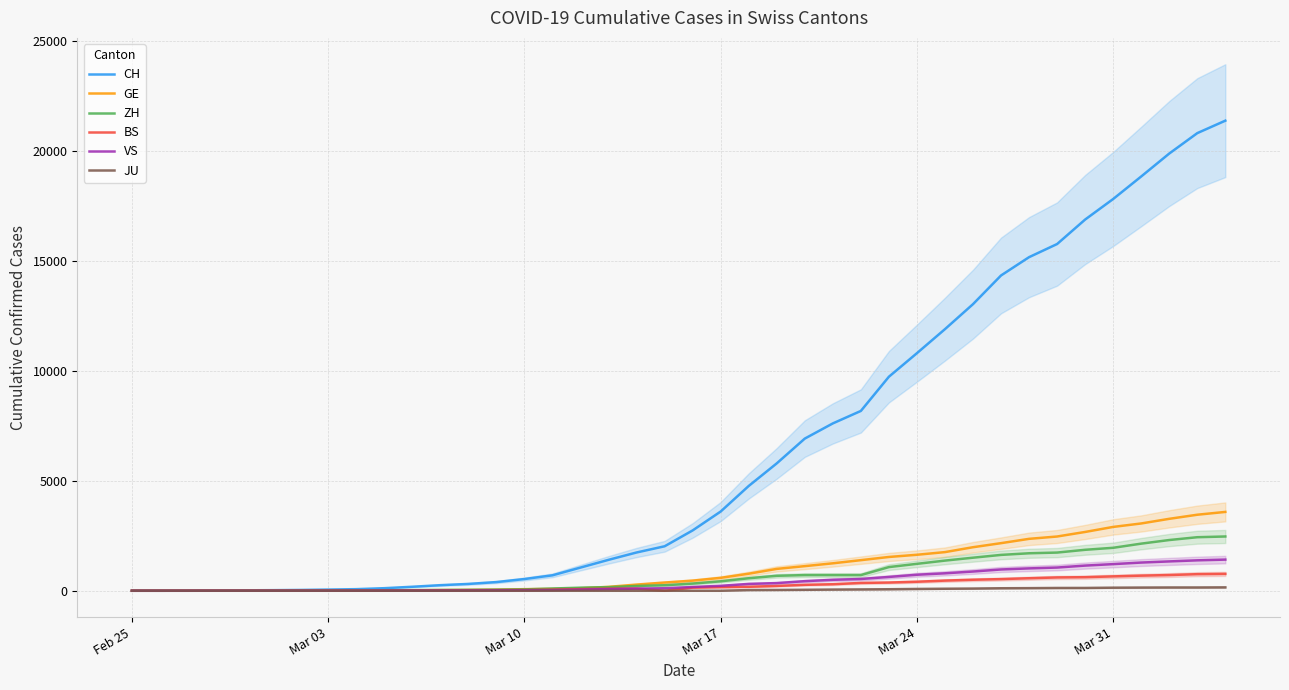

What is the highest value of the BS series?

767